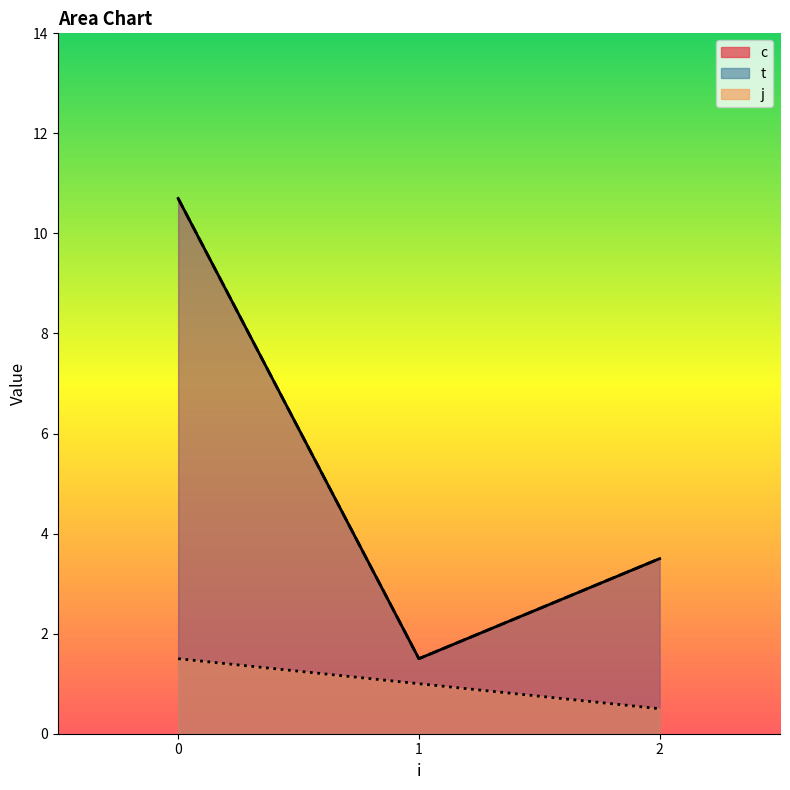

List the labels in order of t value, smallest first.

1, 1, 2, 2, 0, 0